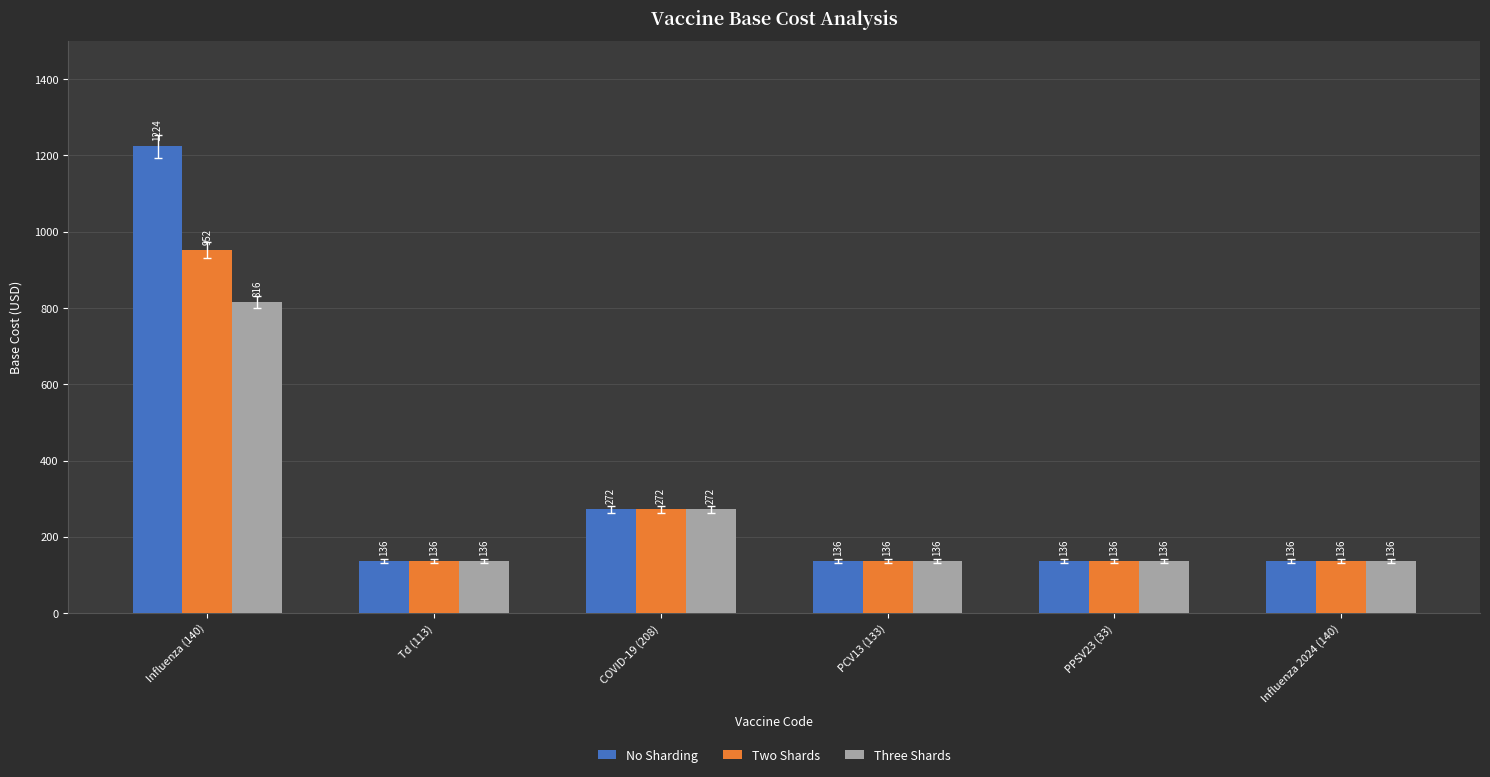

Reading right to left, list all the values displayed in this chart.

No Sharding: Influenza 2024 (140)=136	PPSV23 (33)=136	PCV13 (133)=136	COVID-19 (208)=272	Td (113)=136	Influenza (140)=1224
Two Shards: Influenza 2024 (140)=136	PPSV23 (33)=136	PCV13 (133)=136	COVID-19 (208)=272	Td (113)=136	Influenza (140)=952
Three Shards: Influenza 2024 (140)=136	PPSV23 (33)=136	PCV13 (133)=136	COVID-19 (208)=272	Td (113)=136	Influenza (140)=816